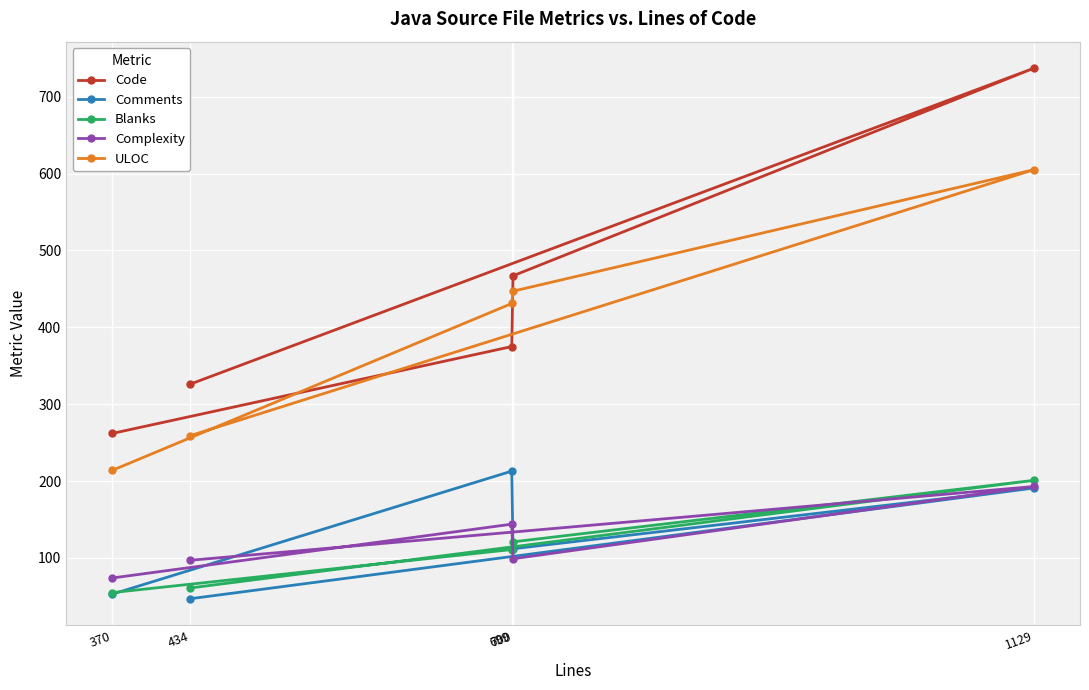

What is the approximate value of Comments at 434, to the nearest 5?

45